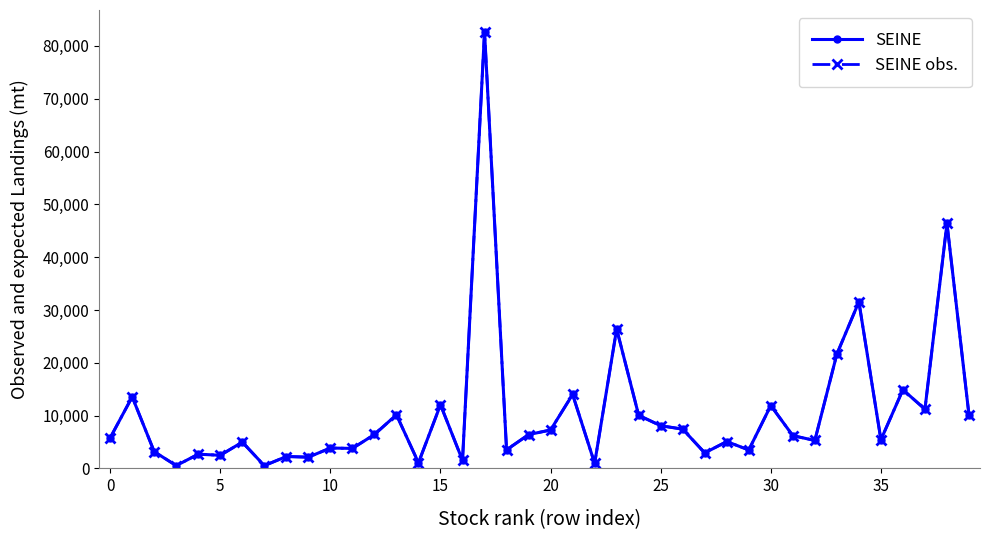

At which category is the sum across all series the highest?

17